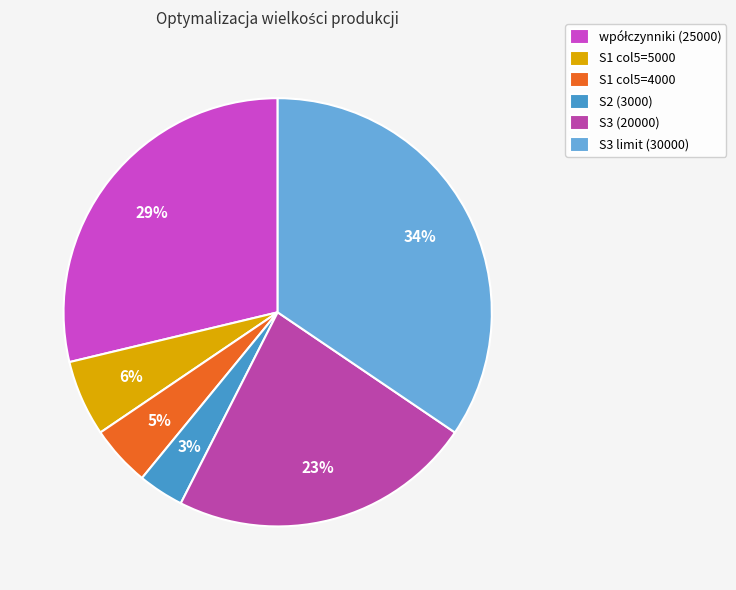

How many segments does this pie chart have?

6